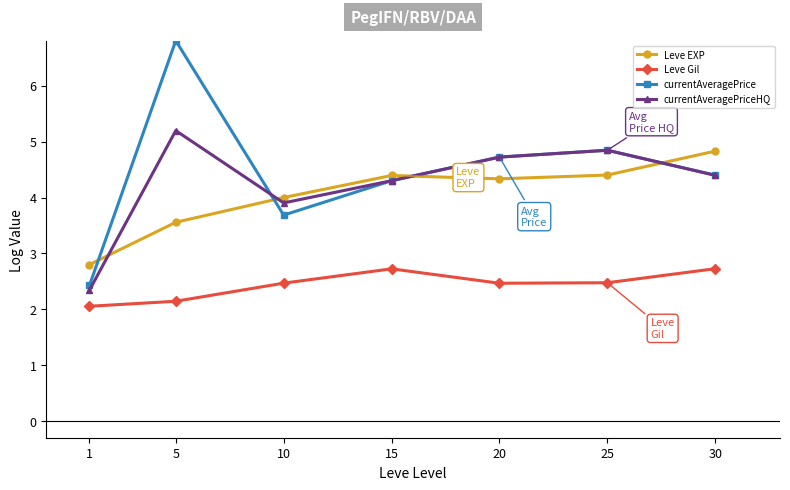

True or false: Leve Gil and currentAveragePrice intersect in this chart.

False